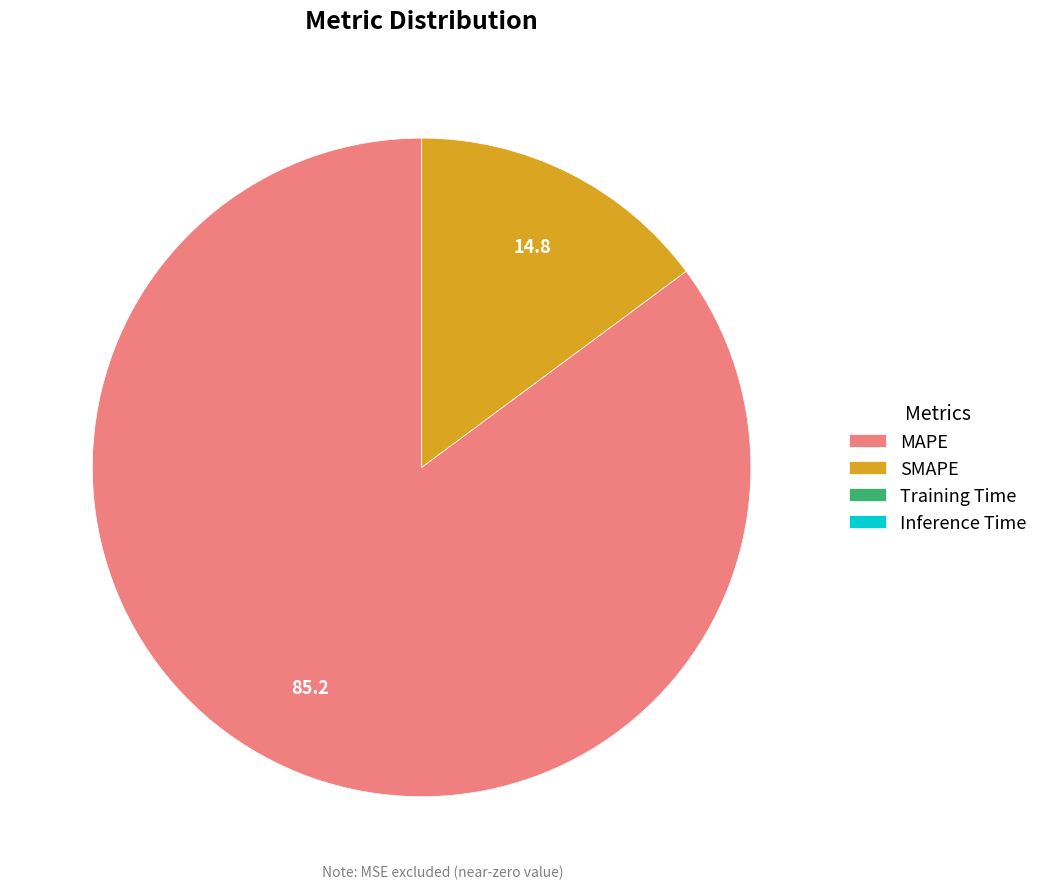

Is it true that MAPE is 85% of the pie?

True